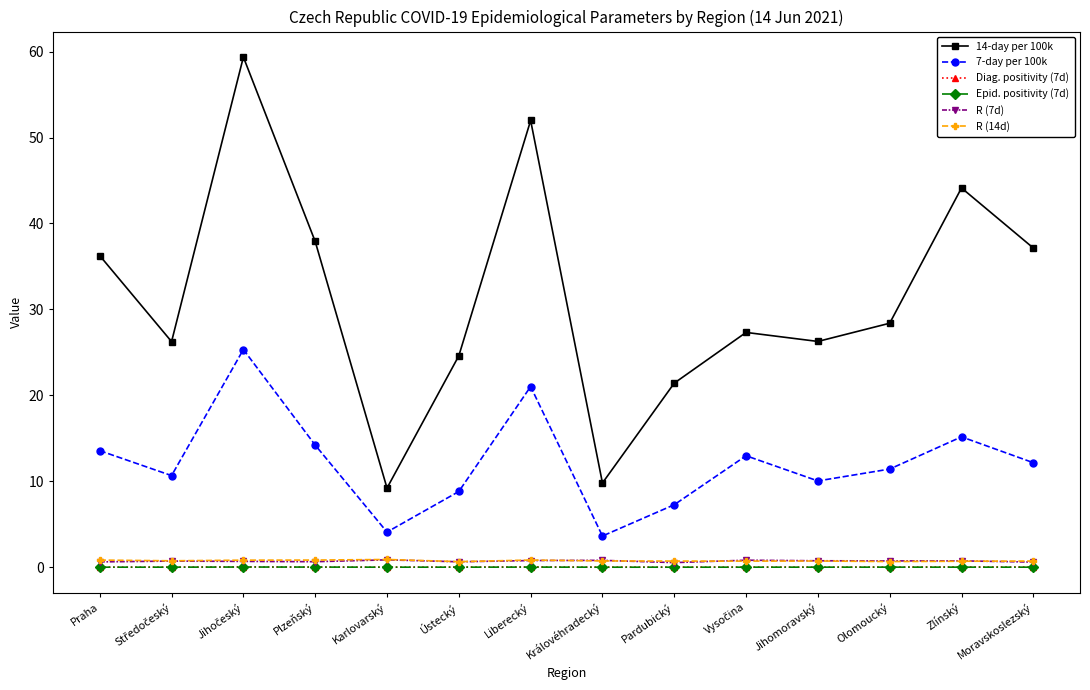

How many data points in 7-day per 100k are less than 12?

7